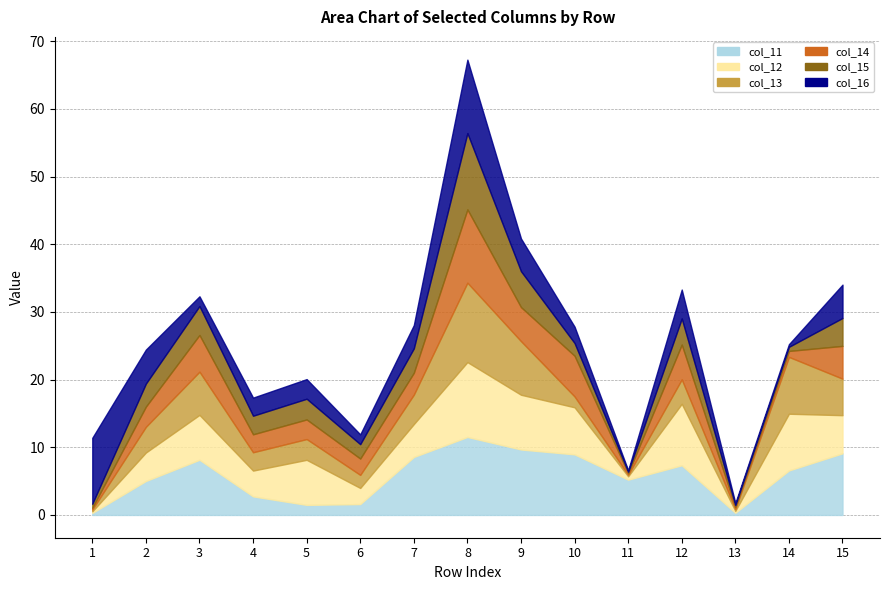

How many data points in col_13 are above 3?

9